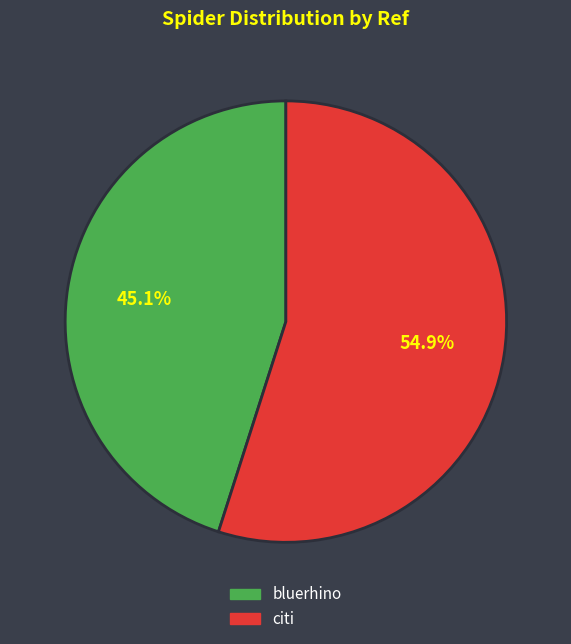

What is the total percentage of citi and bluerhino?

100.0%